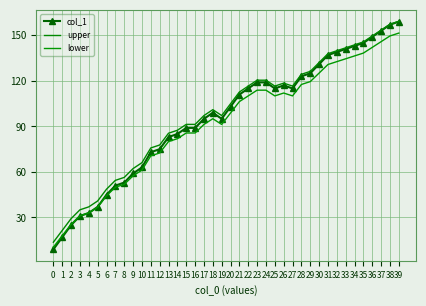

What value does the col_1 series have at 34?

143.0